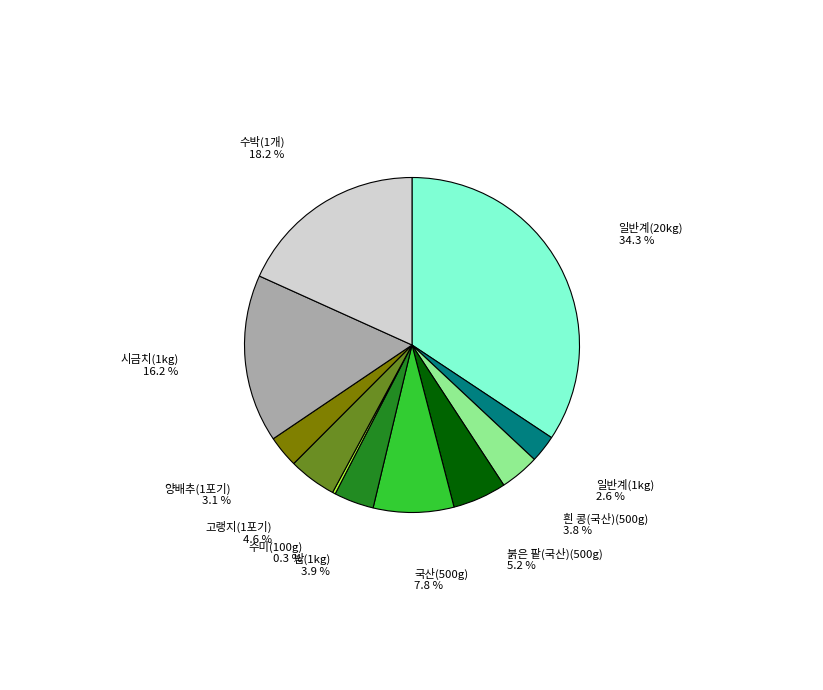

Is there any slice that represents more than half of the pie?

No